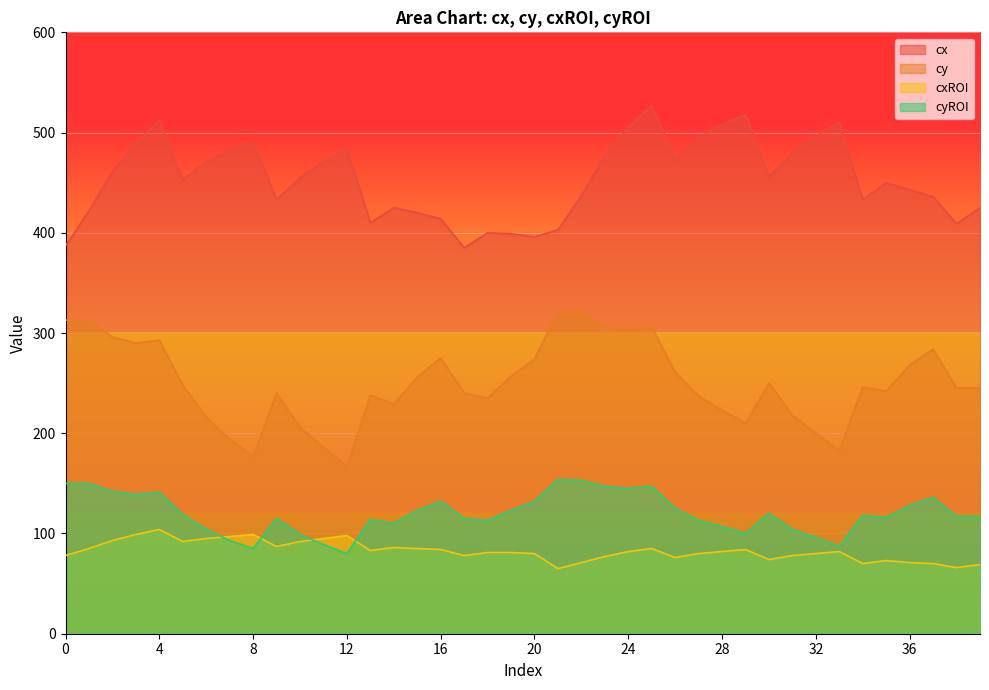

Which category has the highest value across all series?

25